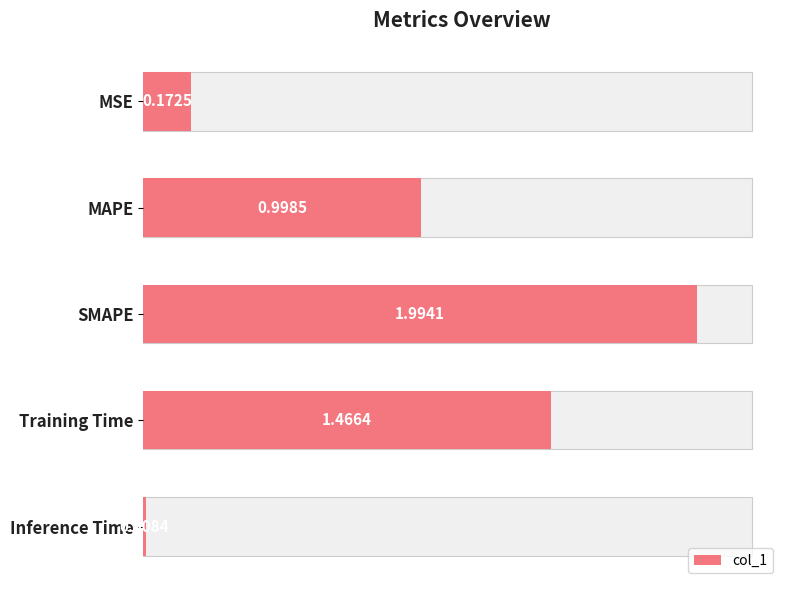

What is the difference between the maximum and minimum values?

2.0